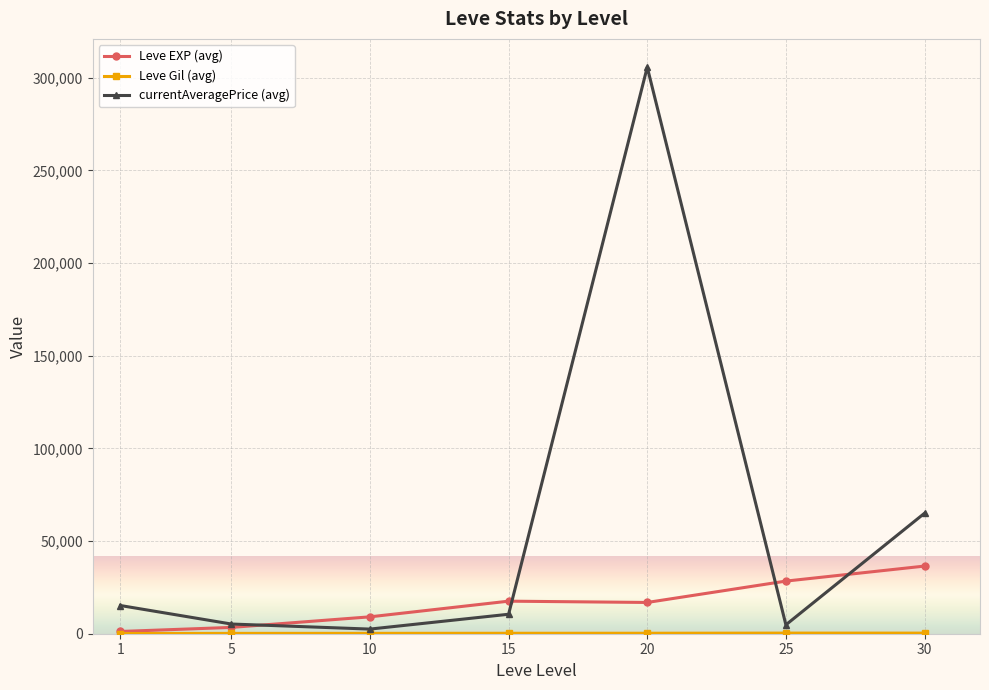

Which label corresponds to the largest value in the chart?

20